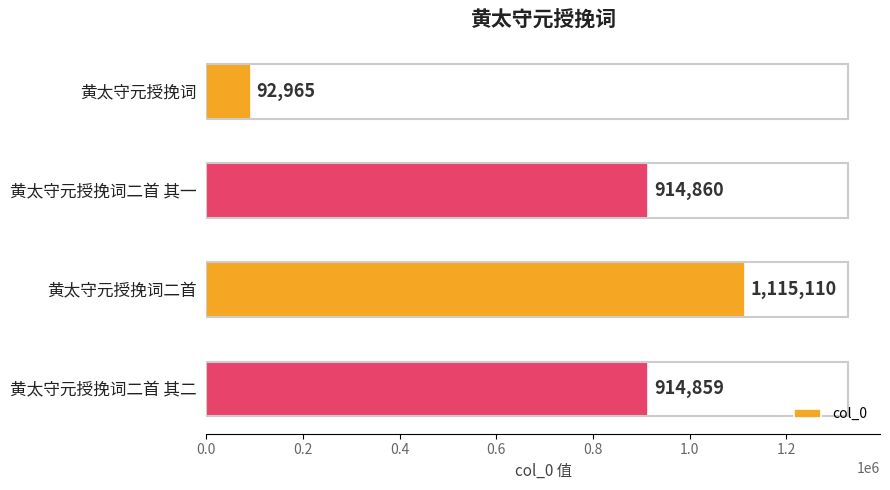

Which label corresponds to the largest value in the chart?

黄太守元授挽词二首